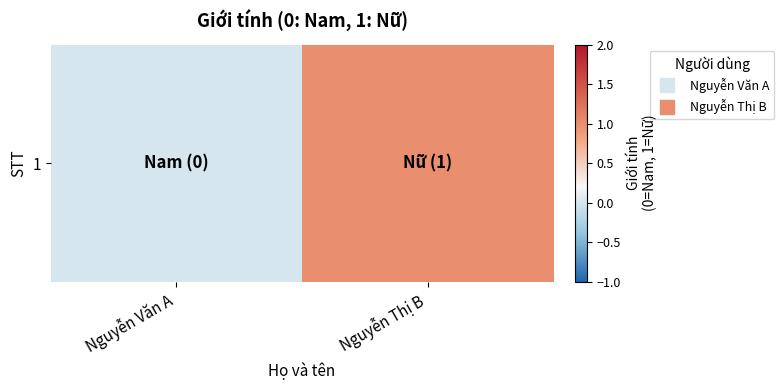

Reading left to right, what are all the values shown in this chart?

0	1